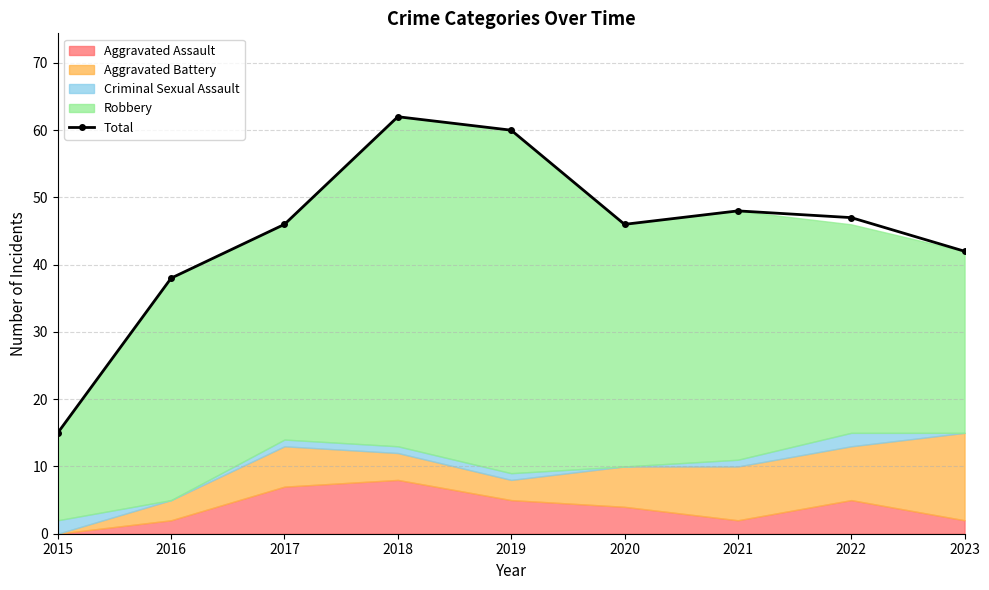

List the labels in order of value, largest first.

2018, 2019, 2021, 2022, 2017, 2020, 2023, 2016, 2015